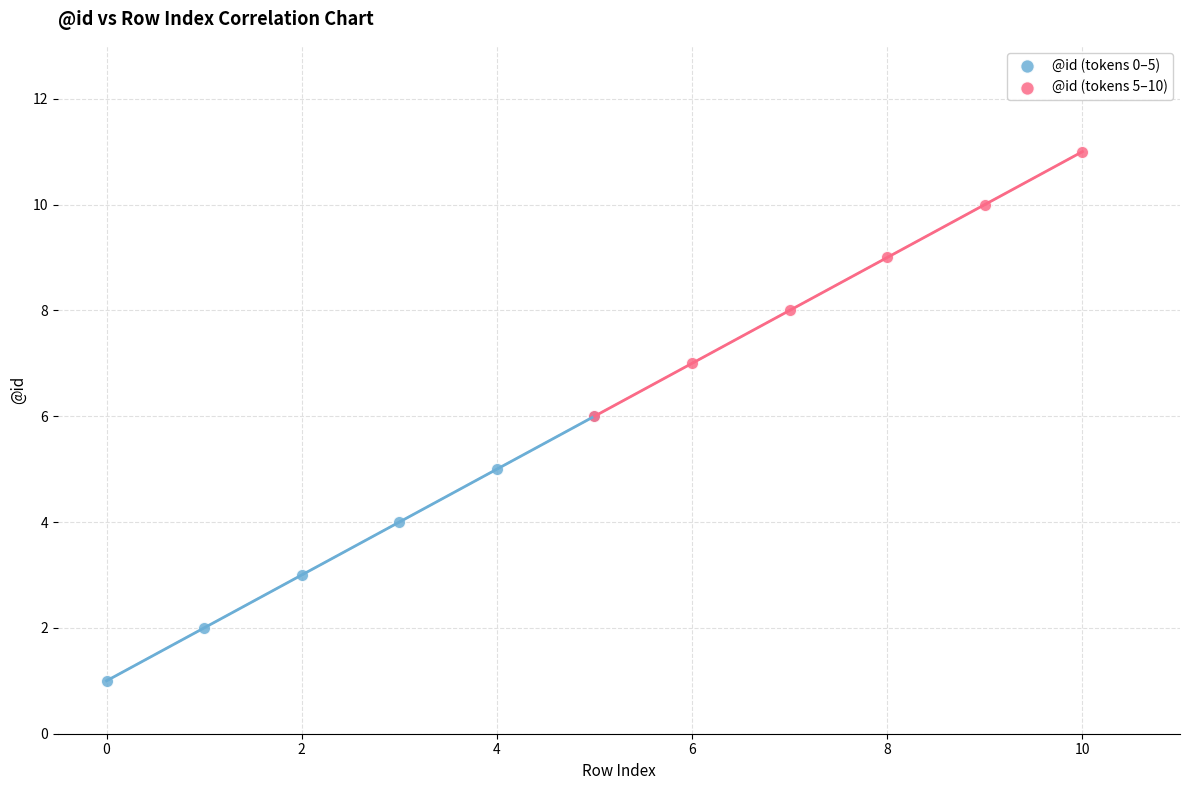

Which series contains the highest Y value?

@id (tokens 5–10)